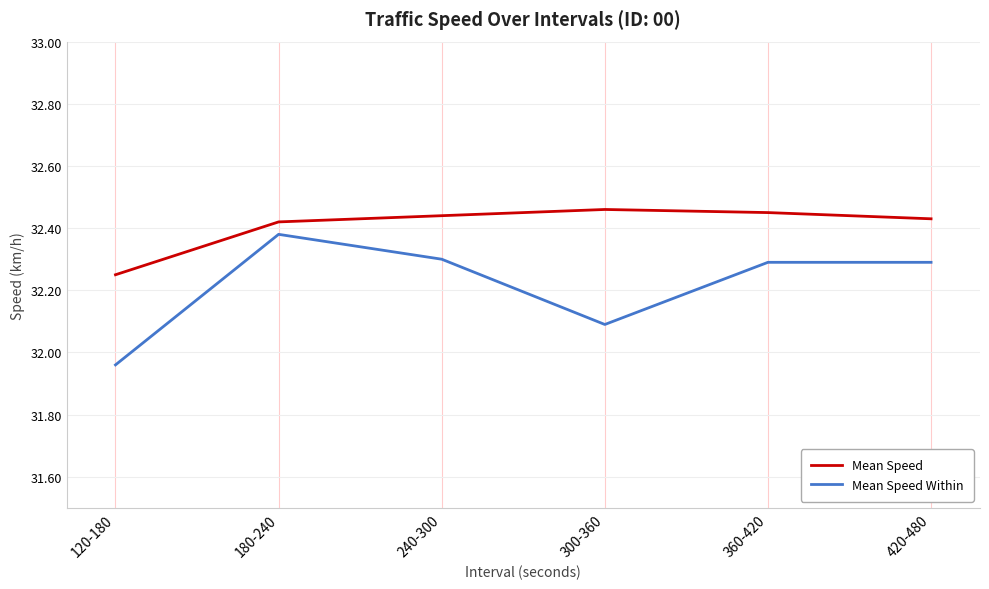

Which label corresponds to the smallest value in the chart?

120-180